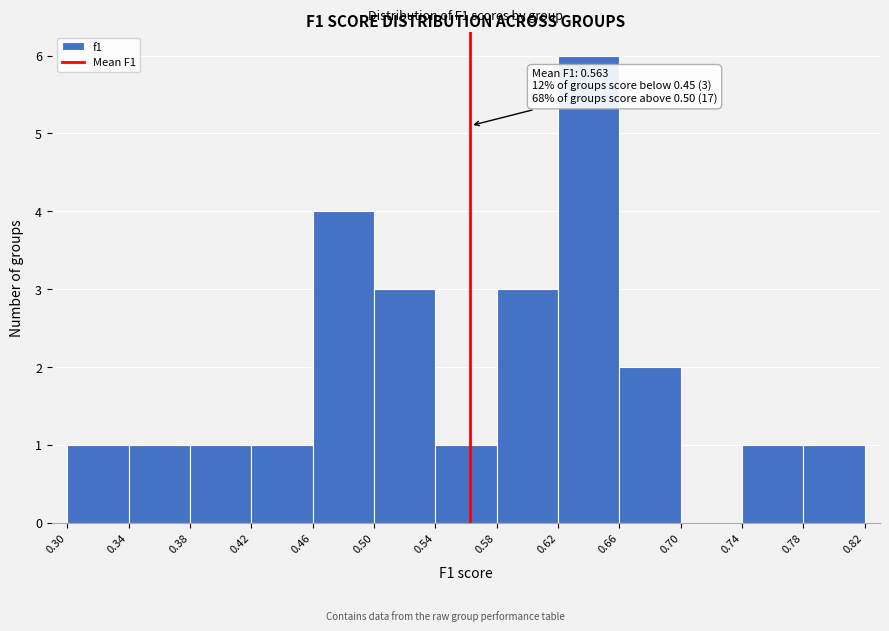

Over which range of the x-axis is the bar tallest?

0.62 to 0.66